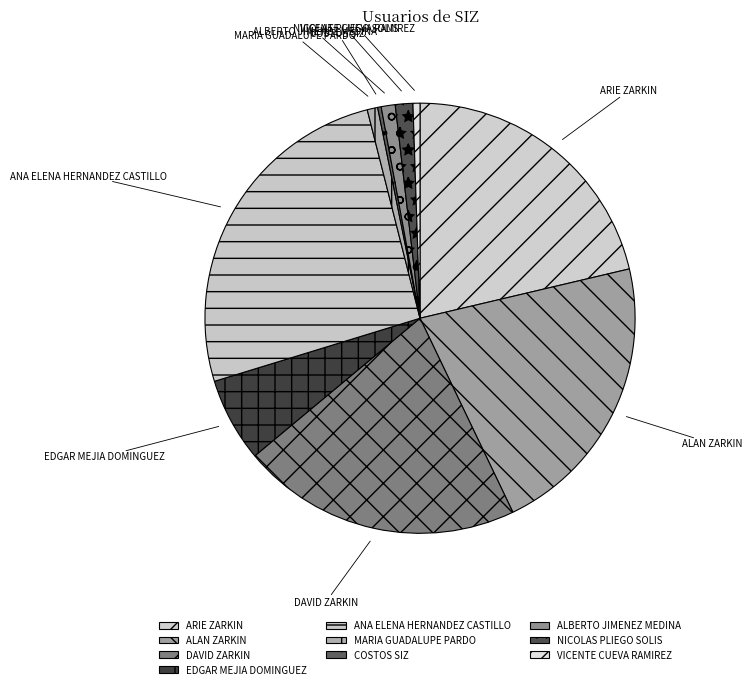

True or false: DAVID ZARKIN accounts for 15% of the total.

False